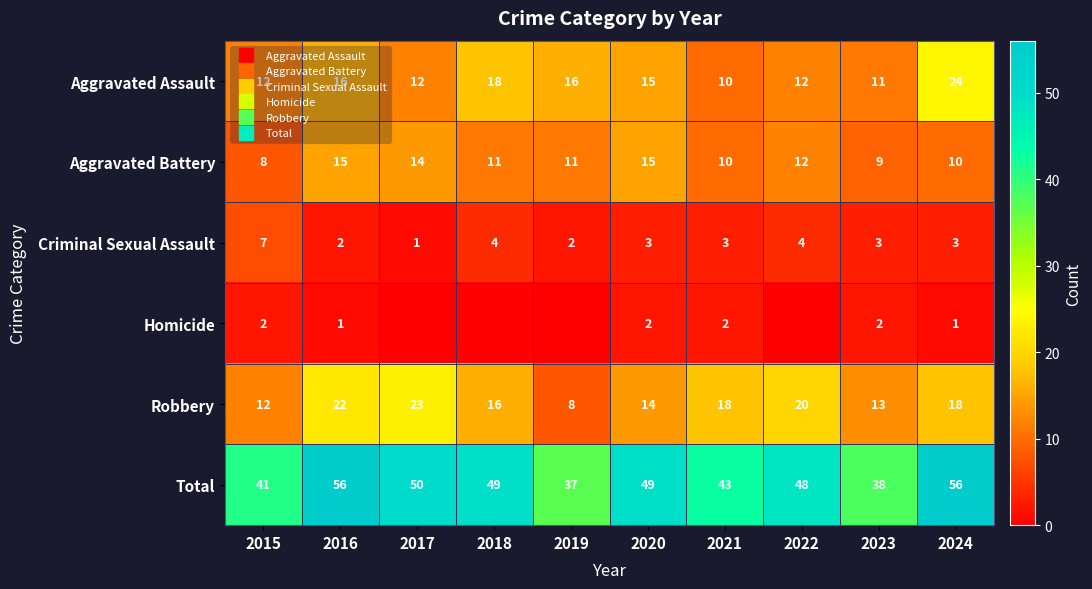

True or false: Homicide has a value of 2 at 2021.

True